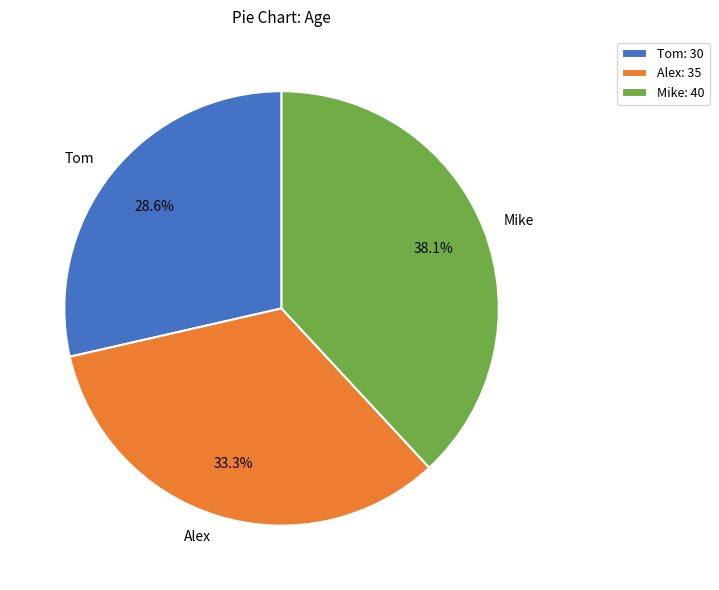

Rank the categories by value from highest to lowest.

Mike, Alex, Tom